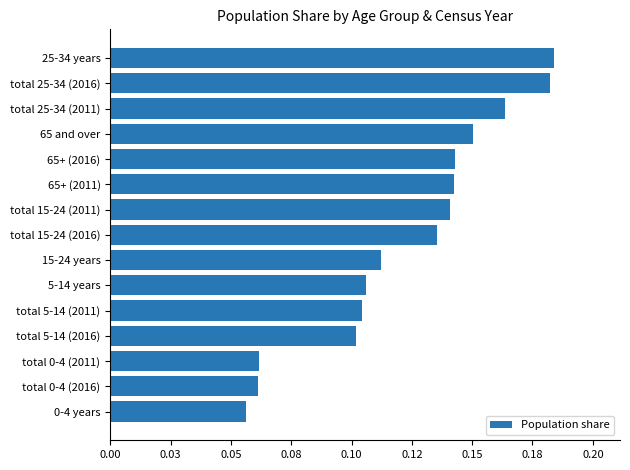

What is the average value?

0.1